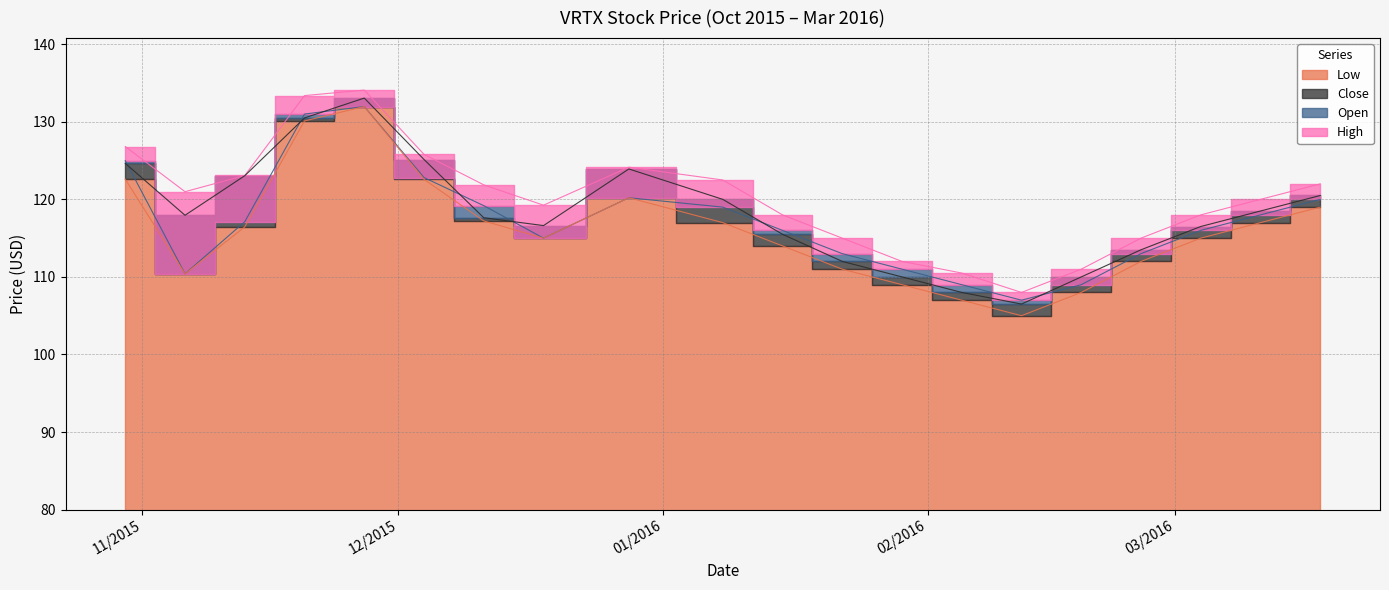

What is the total value across all series at 02/19/2016?

438.0